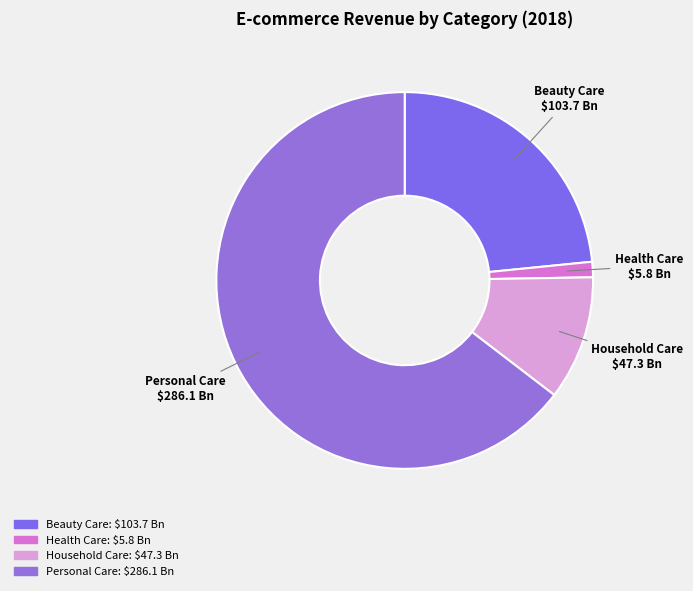

Which slice represents more than half of the pie?

Personal Care